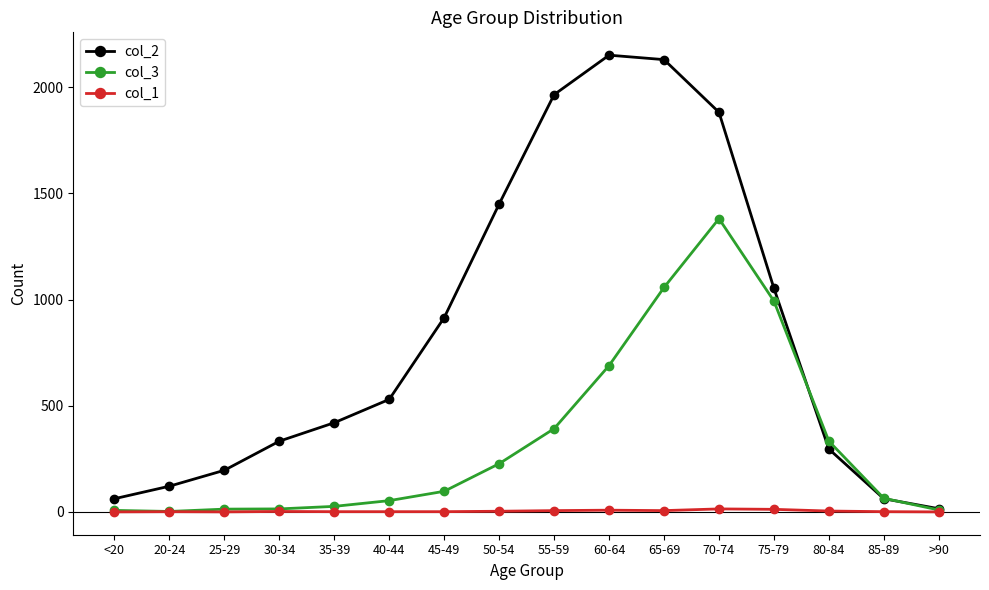

Which series has the widest spread of values?

col_2